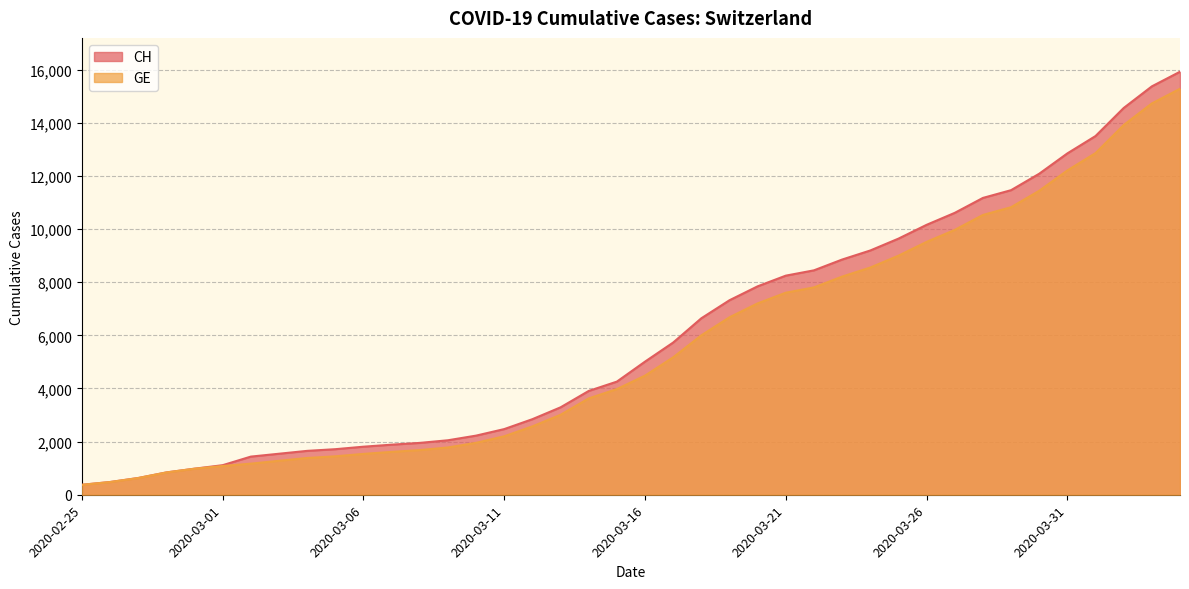

Reading right to left, list all the values displayed in this chart.

CH: 15926	15375	14561	13505	12852	12086	11467	11175	10613	10162	9642	9196	8855	8449	8249	7847	7323	6644	5731	5012	4259	3908	3291	2845	2472	2226	2051	1952	1885	1809	1715	1652	1544	1436	1113	981	840	630	479	375
GE: 15284	14733	13919	12863	12210	11444	10825	10533	9971	9520	9000	8554	8213	7807	7607	7205	6681	6002	5174	4485	3978	3627	3010	2574	2201	1955	1780	1681	1614	1538	1447	1384	1278	1171	1083	981	840	630	479	375